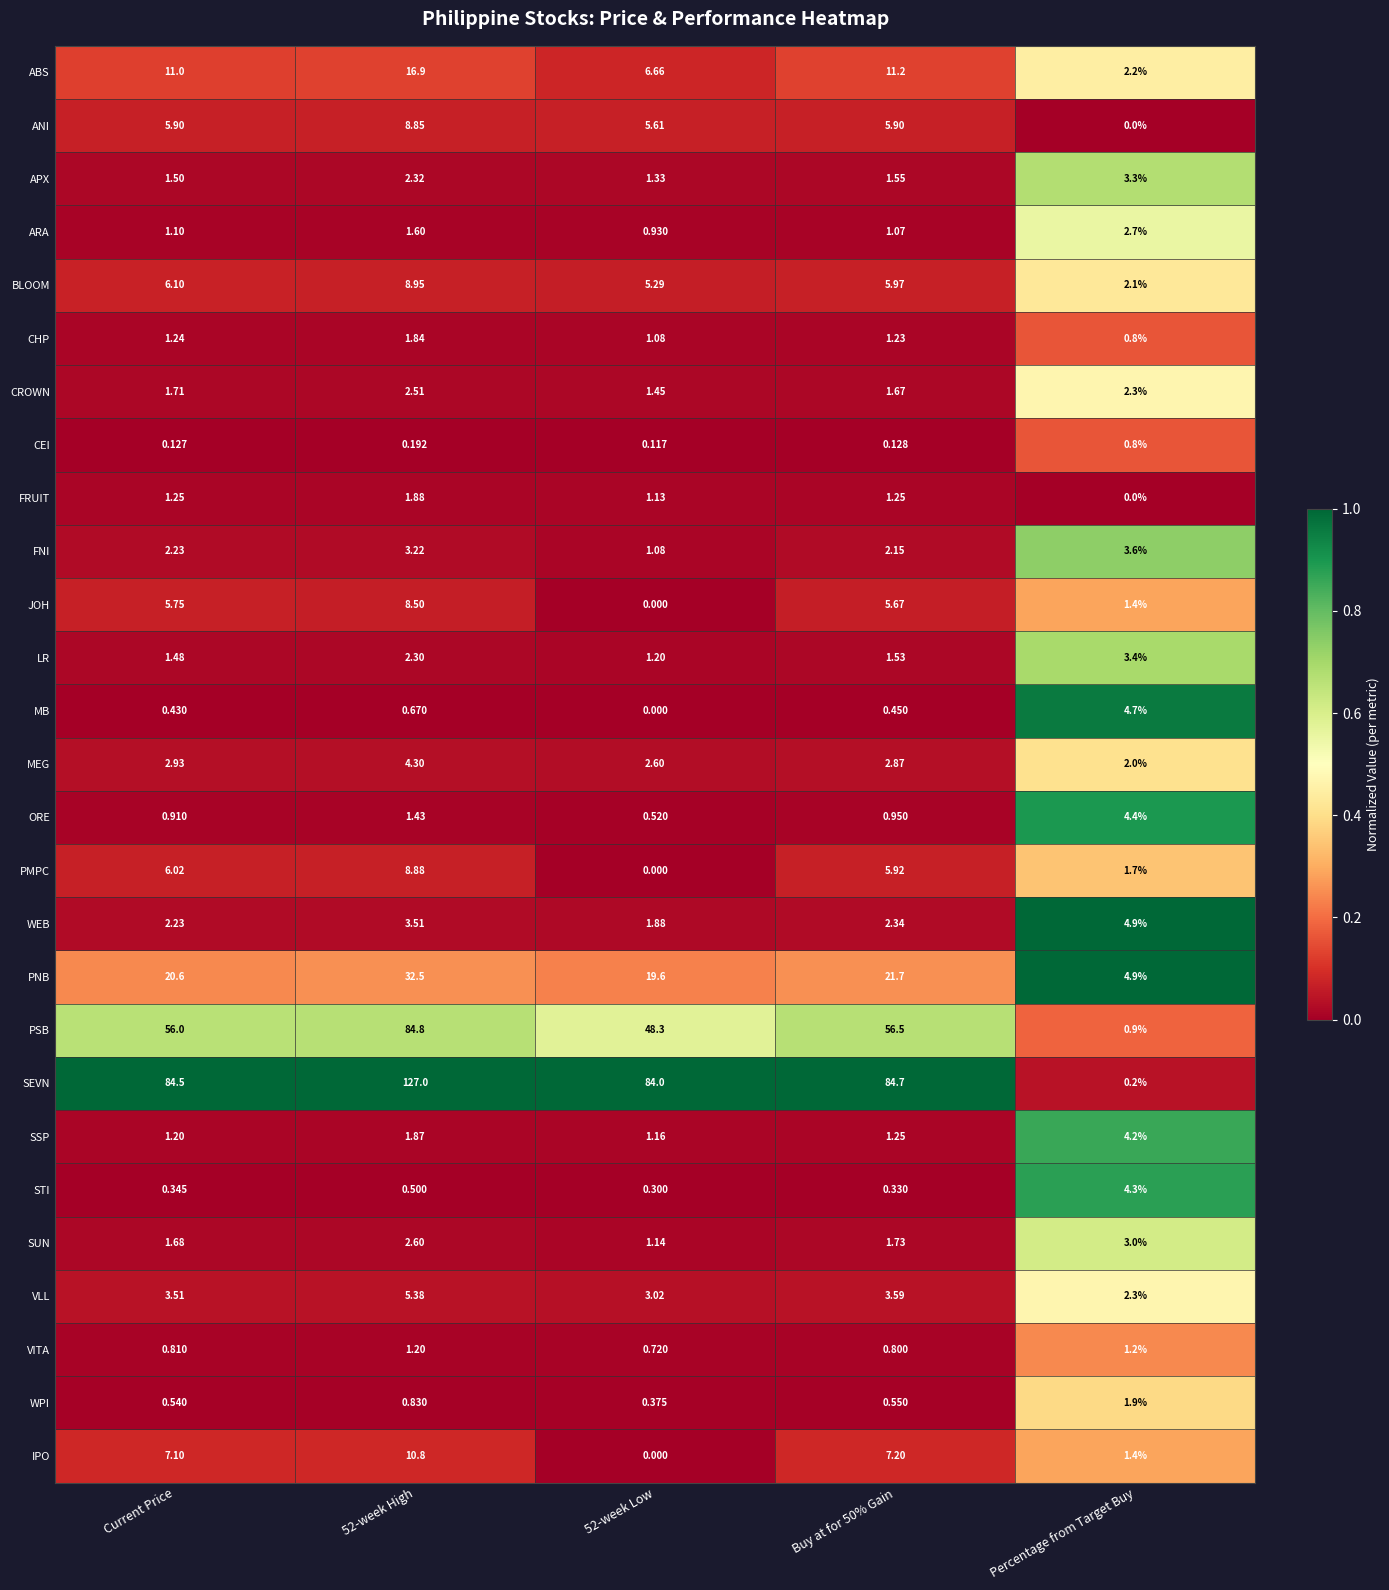

Between Buy at for 50% Gain and Percentage from Target Buy, which series saw the biggest shift?

SEVN